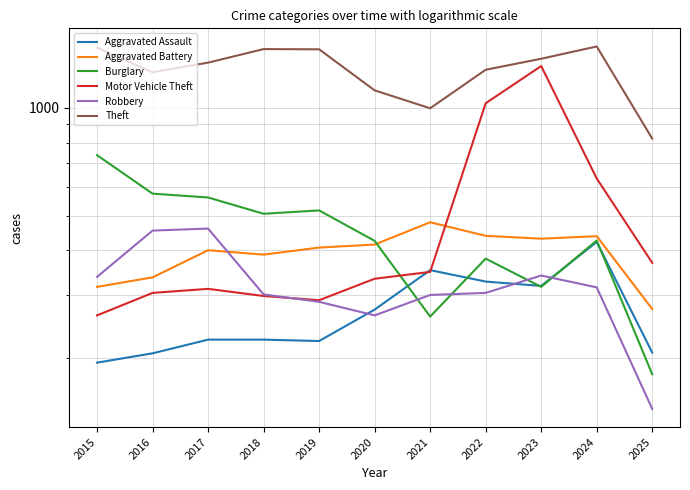

What is the maximum value shown in the chart?

1486